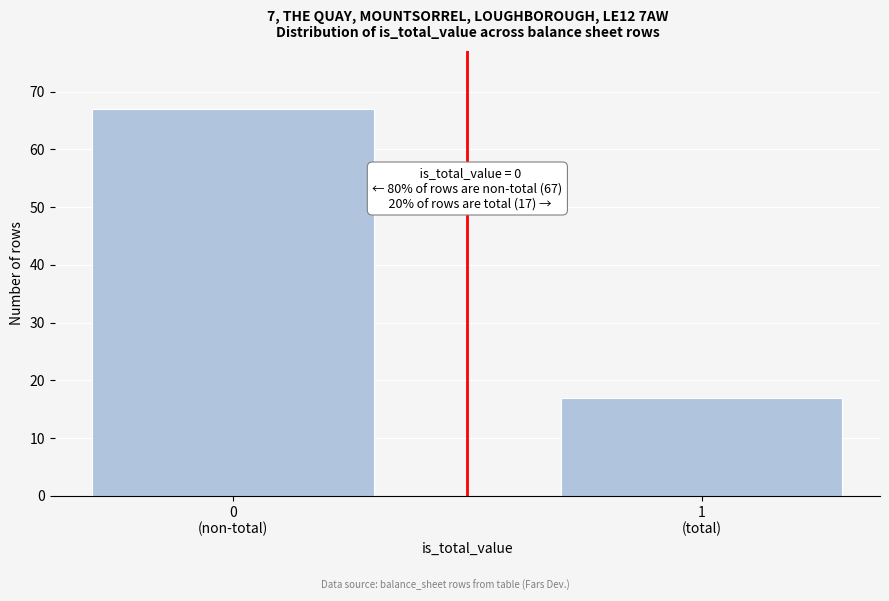

Reading right to left, extract all data points from this chart.

17	67